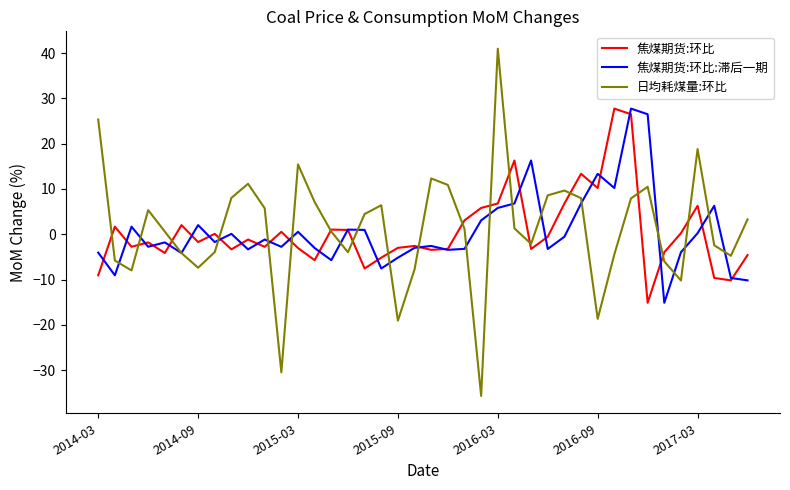

Which series has the largest range (max minus min)?

日均耗煤量:环比